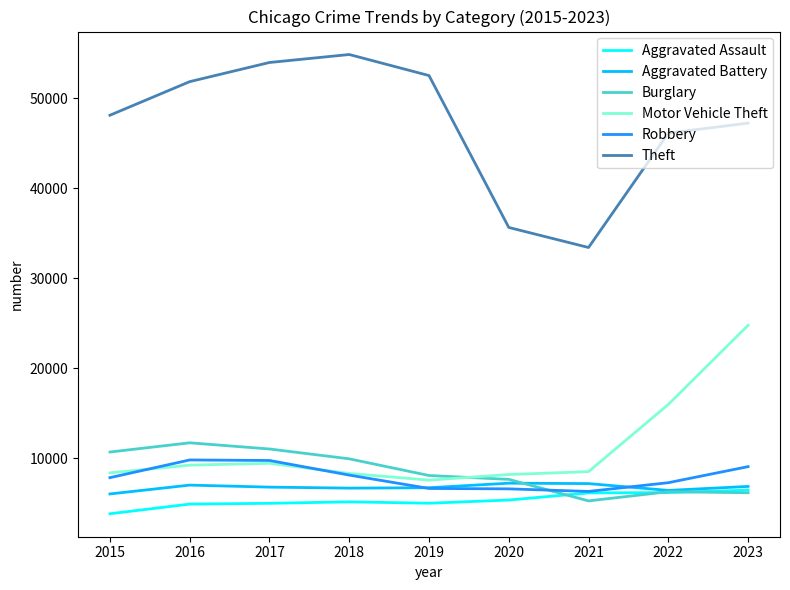

What is the difference between the second highest and minimum values in the Motor Vehicle Theft series?

8411